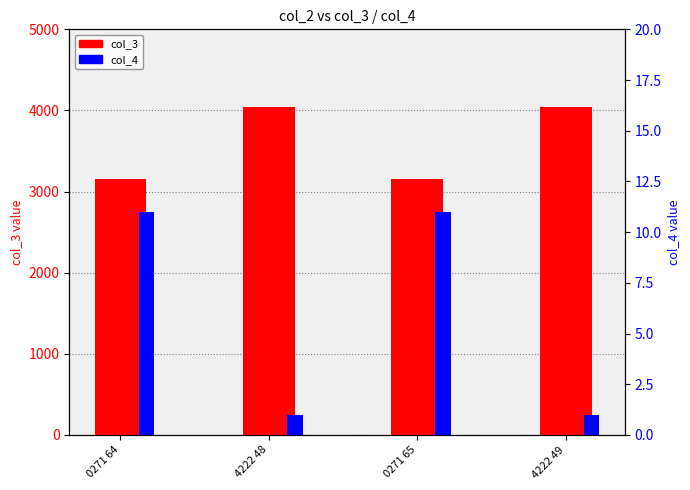

Rank the series by their average value, from highest to lowest.

col_3, col_4